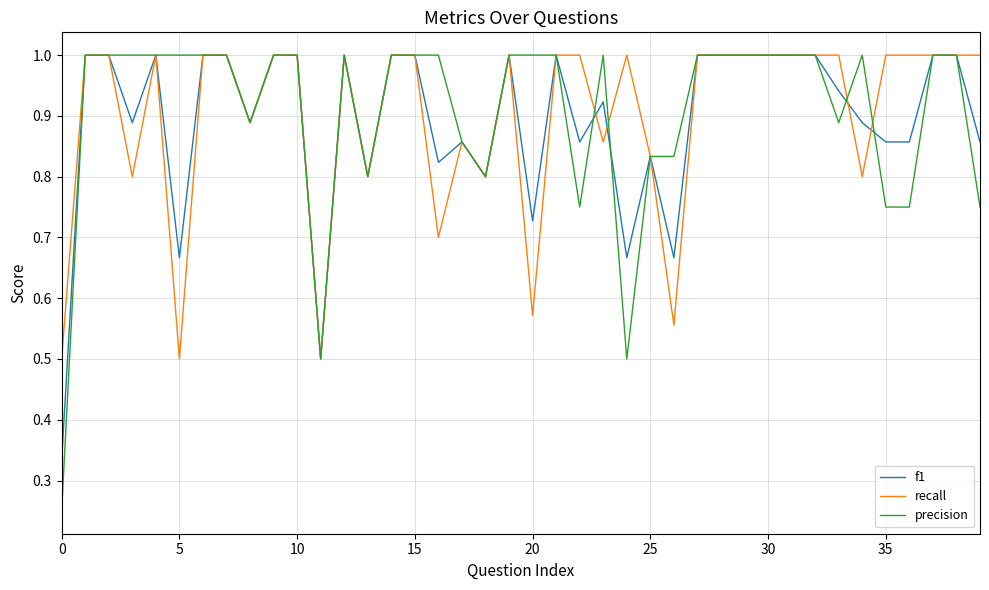

Which series has the widest spread of values?

precision